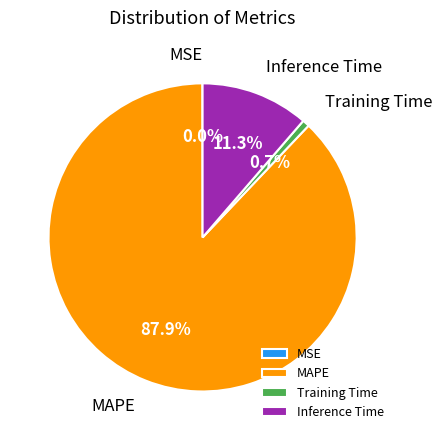

Is the sum of Inference Time and MAPE greater than half?

Yes